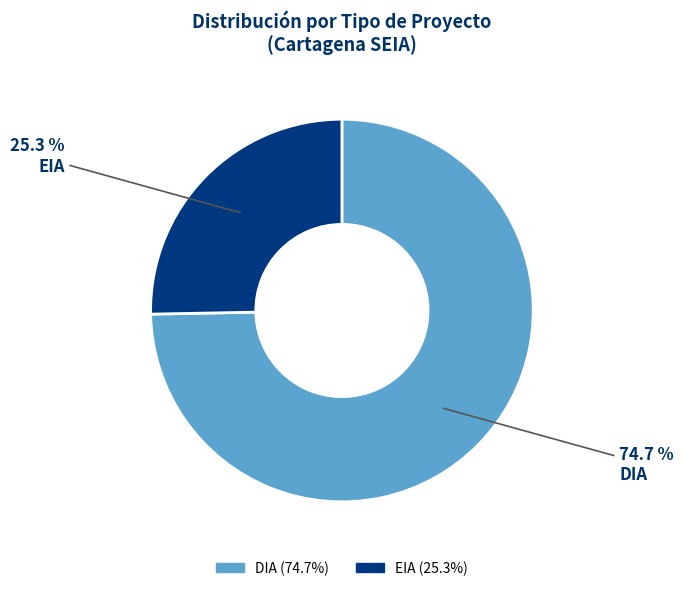

Which slice is the largest?

DIA